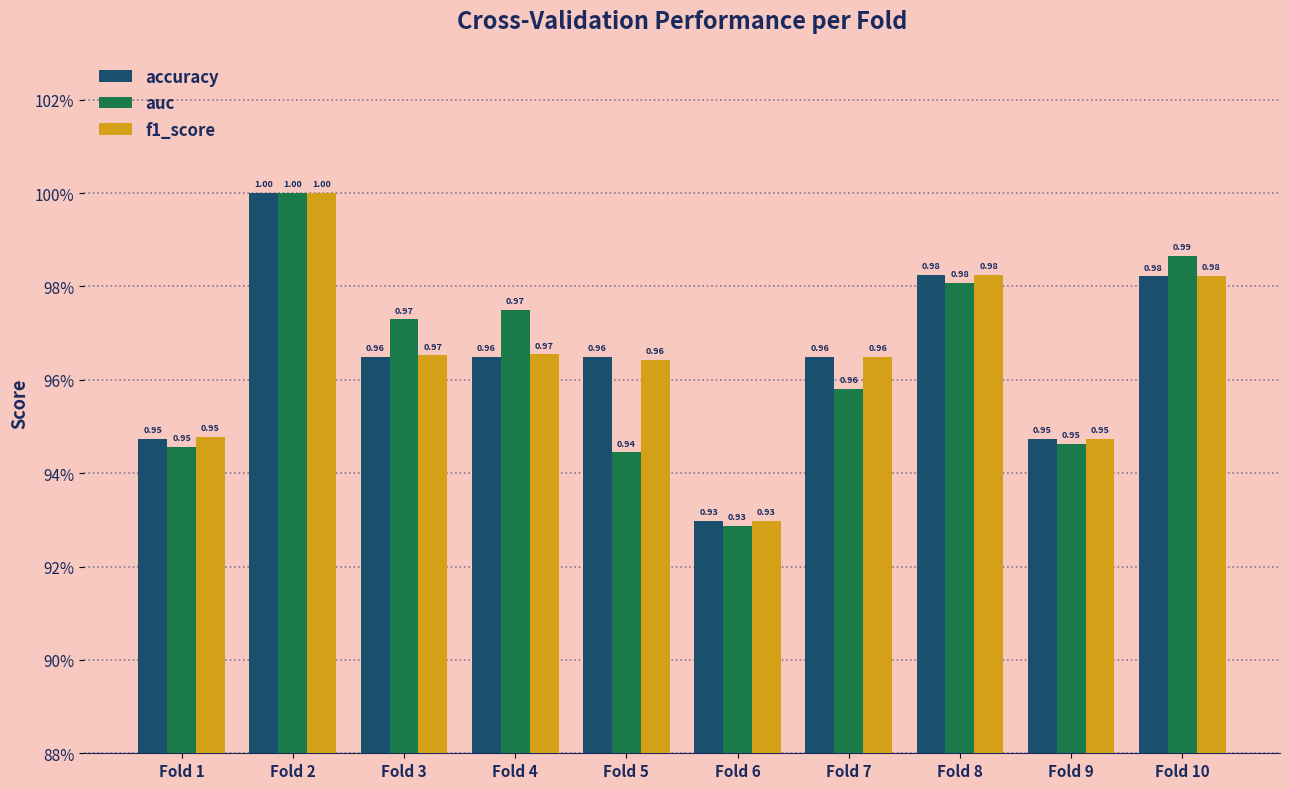

At which label does f1_score reach its peak?

Fold 2